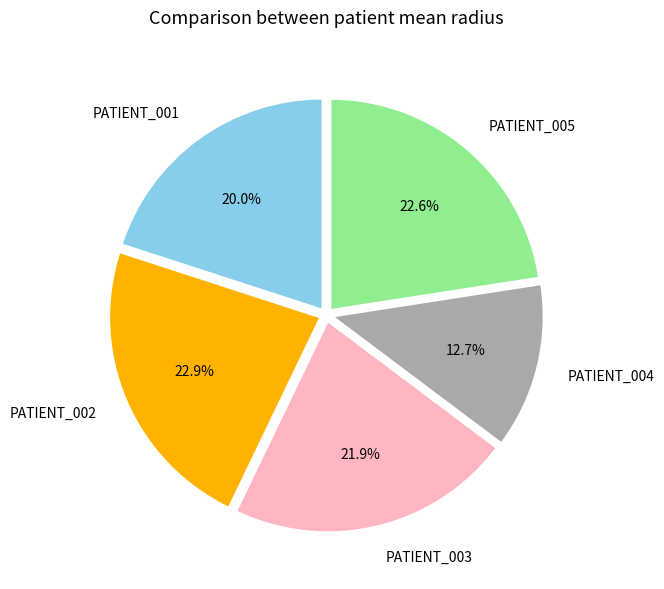

Which category has the smallest portion of the pie?

PATIENT_004